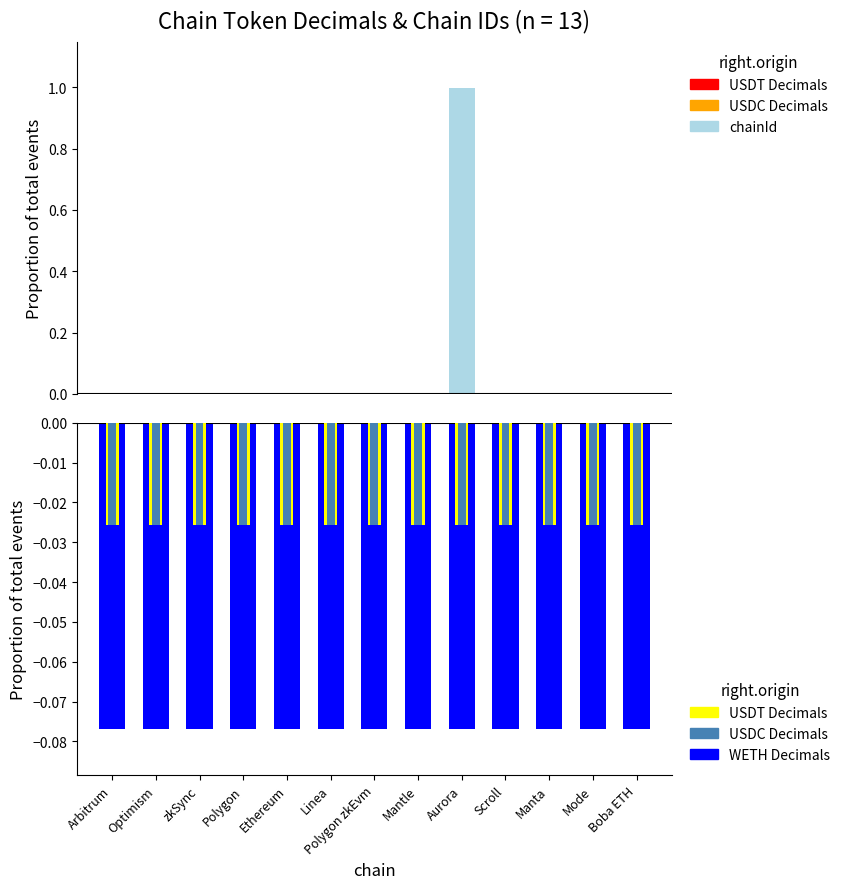

Between Optimism and Arbitrum, which is larger?

Arbitrum